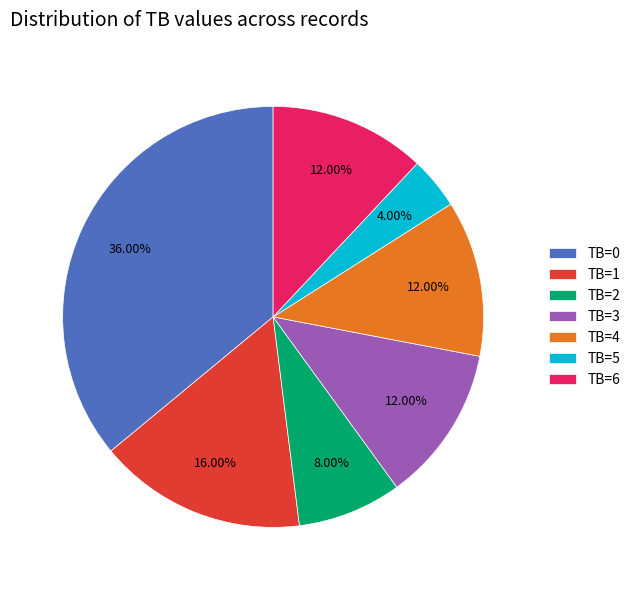

To the nearest percent, what is the combined percentage of TB=5 and TB=3?

16%